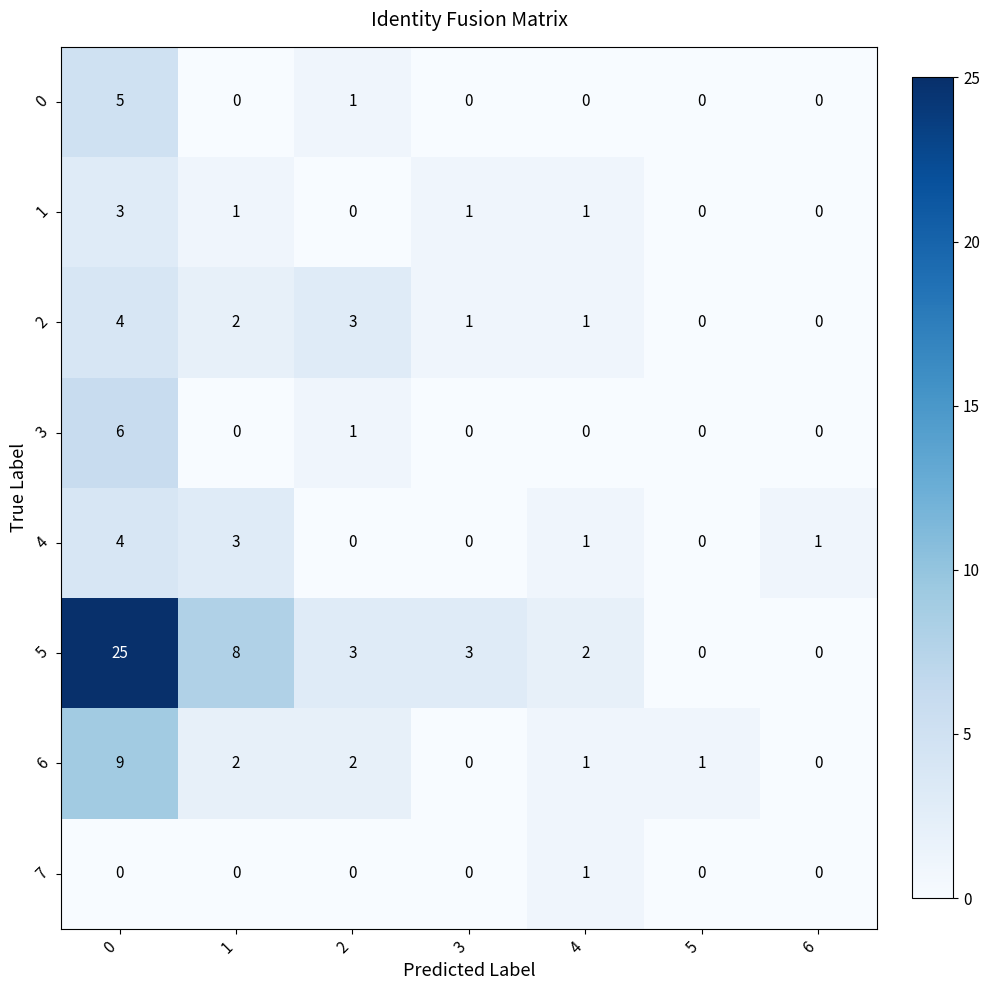

What is the maximum value shown in the chart?

25